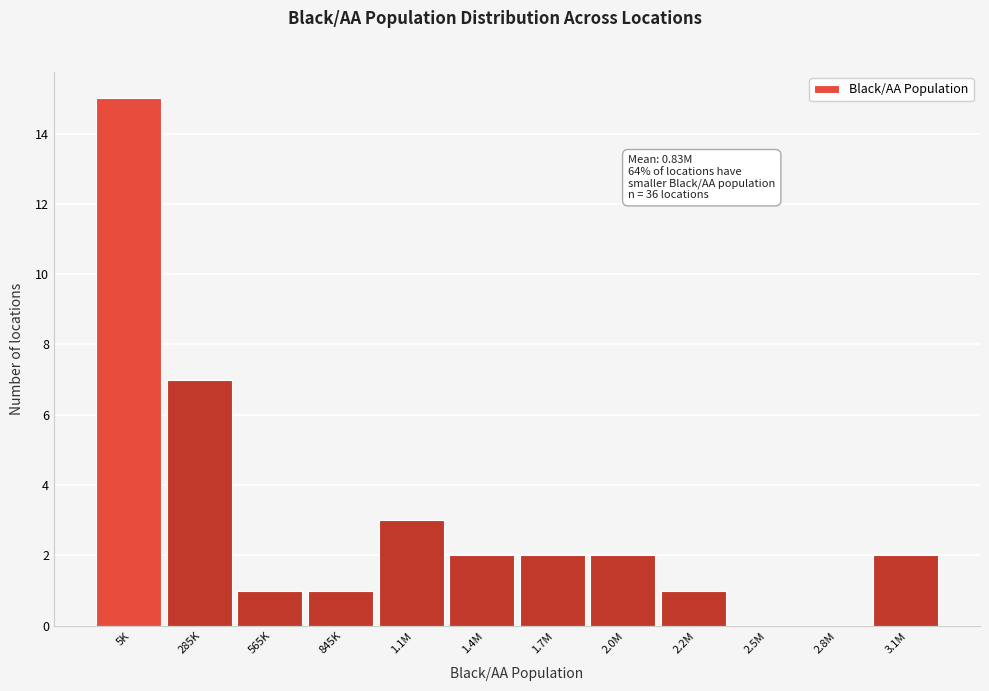

Reading right to left, list all the values displayed in this chart.

3.1M=2	2.8M=0	2.5M=0	2.2M=1	2.0M=2	1.7M=2	1.4M=2	1.1M=3	845K=1	565K=1	285K=7	5K=15